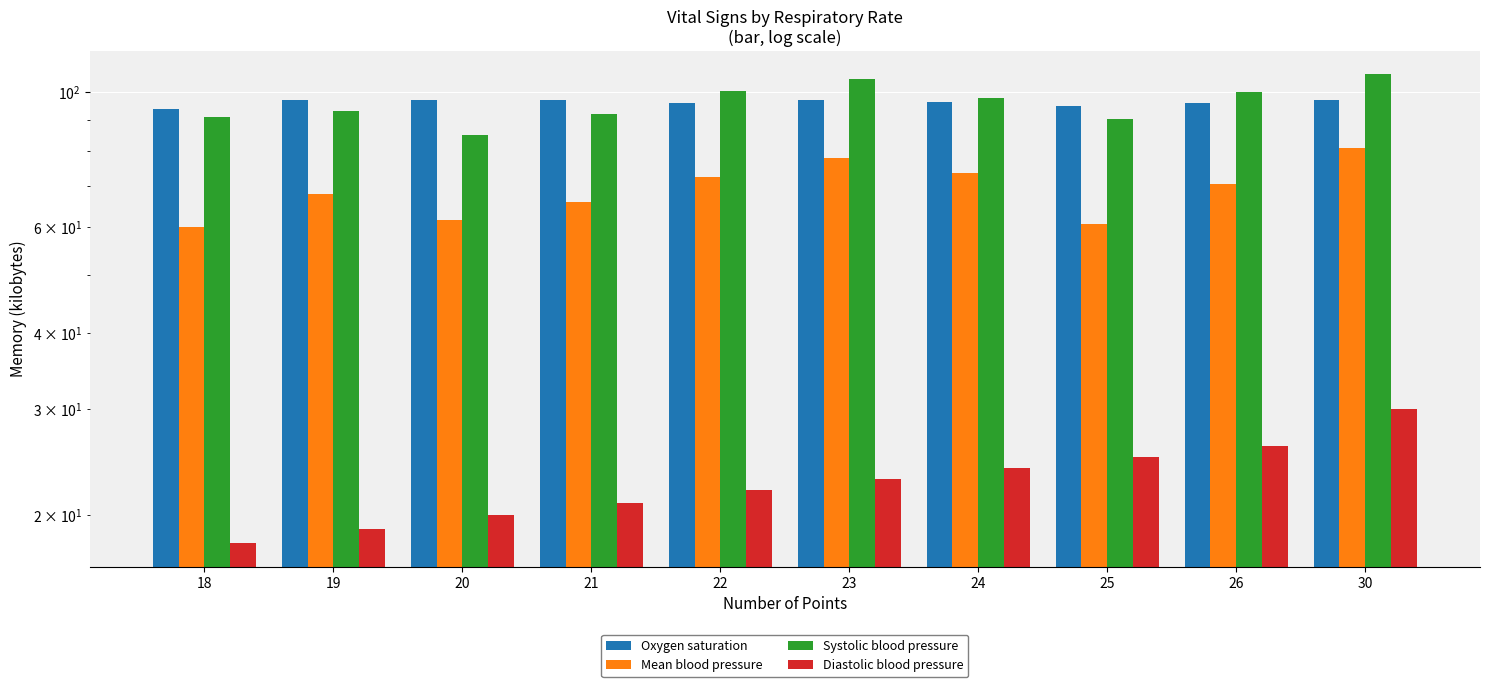

At which label does Mean blood pressure first exceed 70?

22